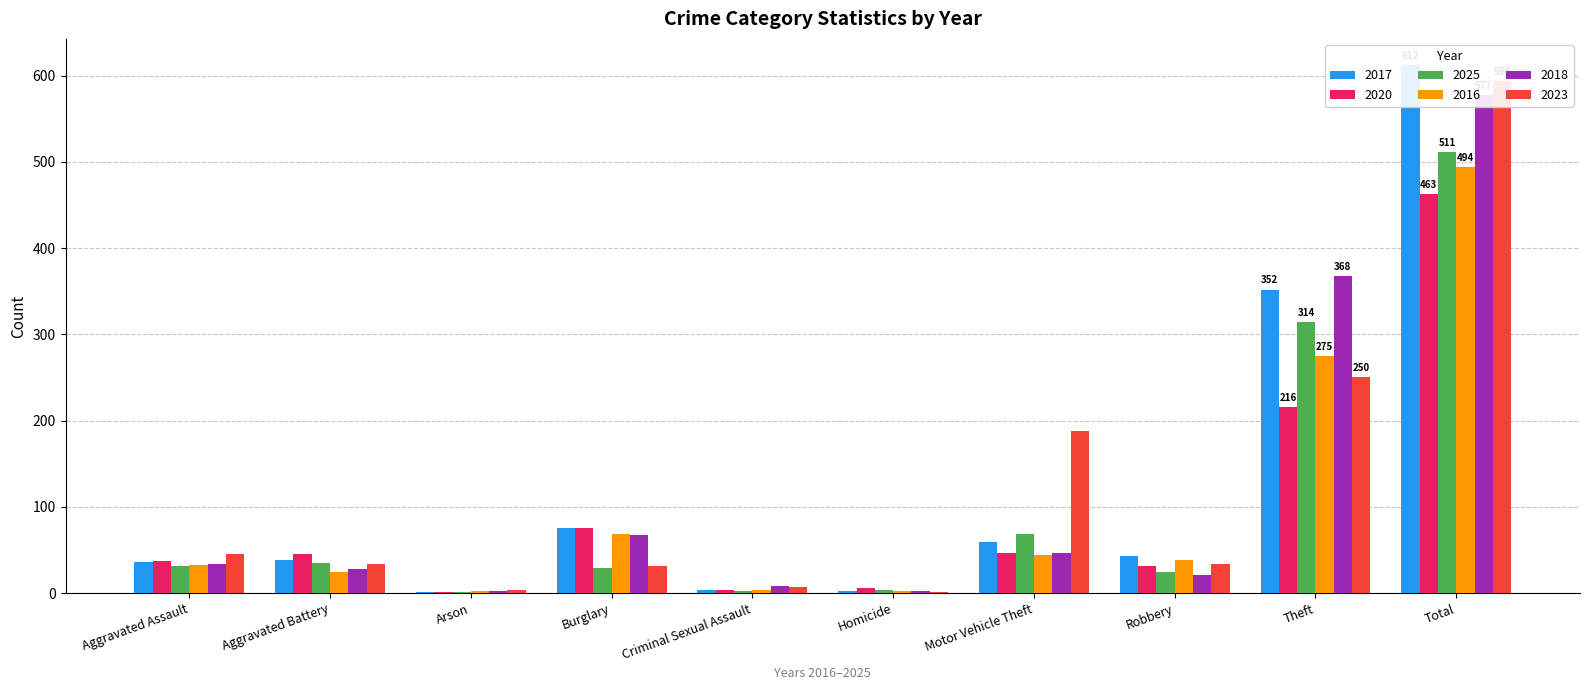

Which category has the lowest value across all series?

Arson